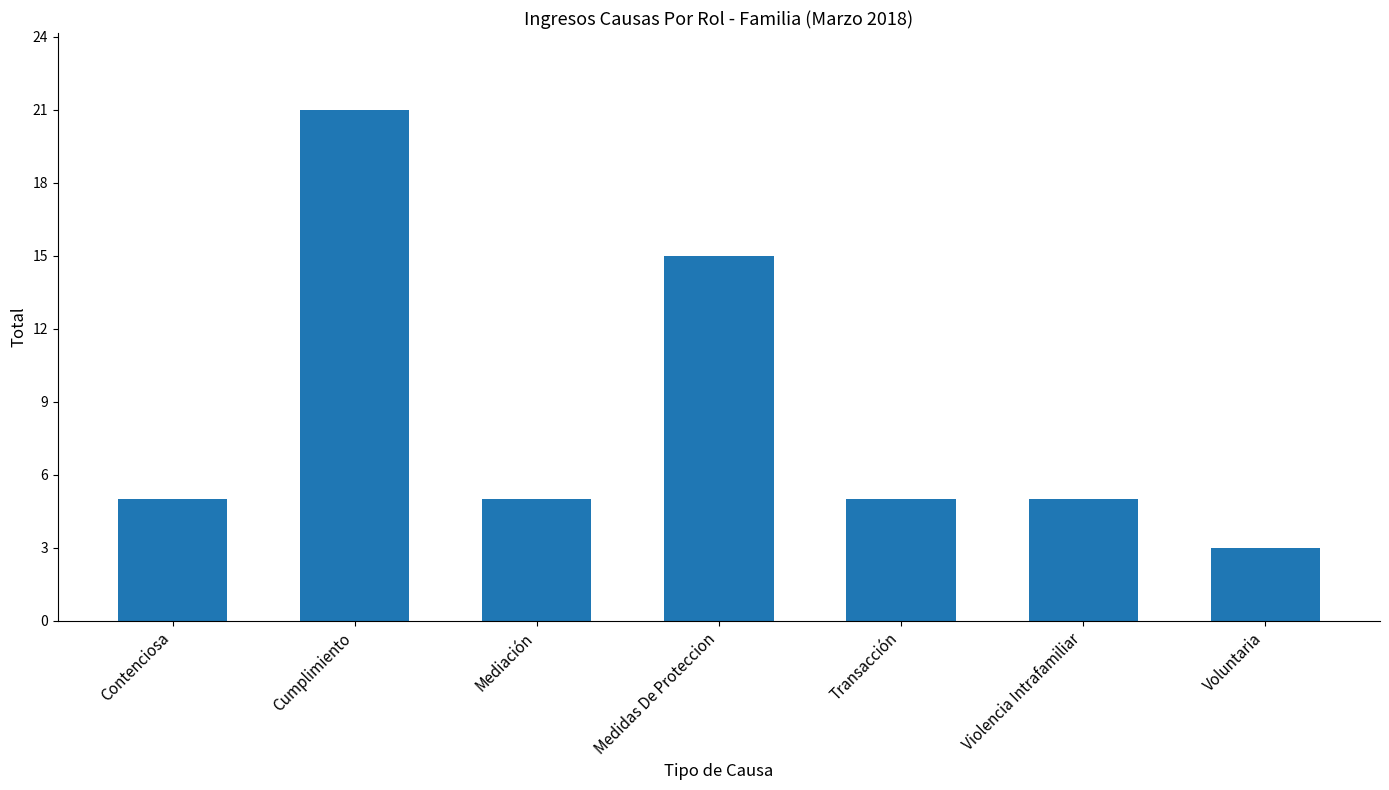

How many categories are shown in the chart?

7